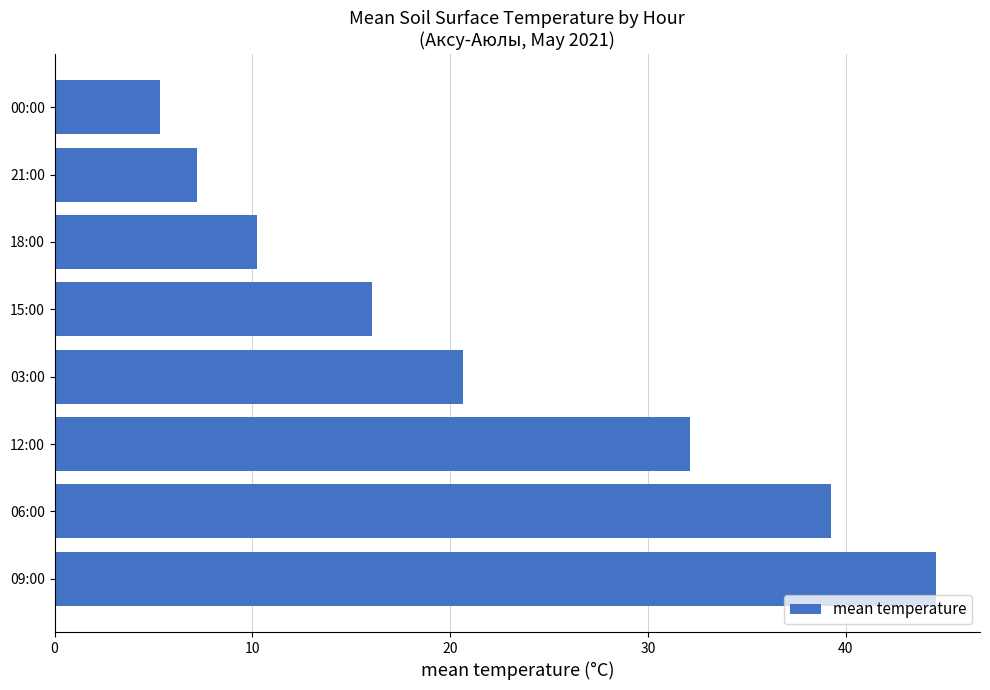

How many values are below 20?

4